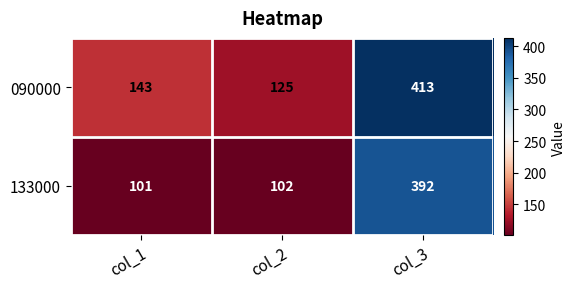

At which category is the sum across all series the highest?

col_3